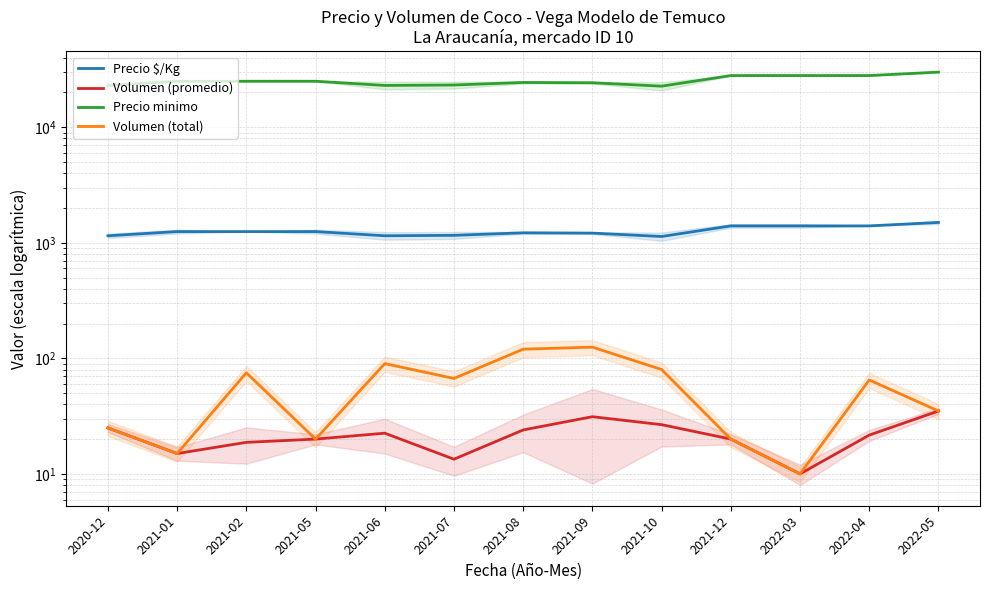

True or false: Precio minimo has more than 1 interior local peaks.

False